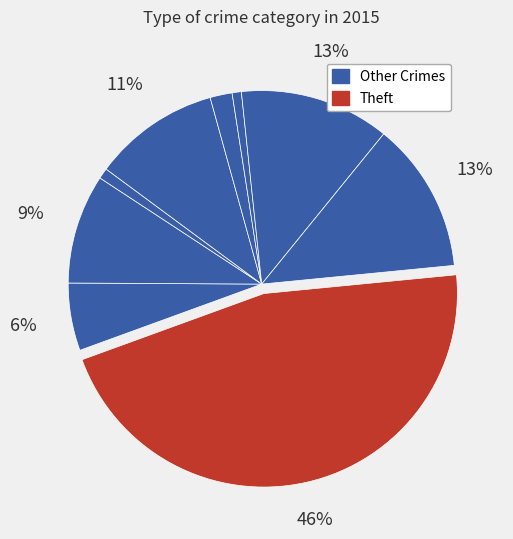

How many segments does this pie chart have?

9